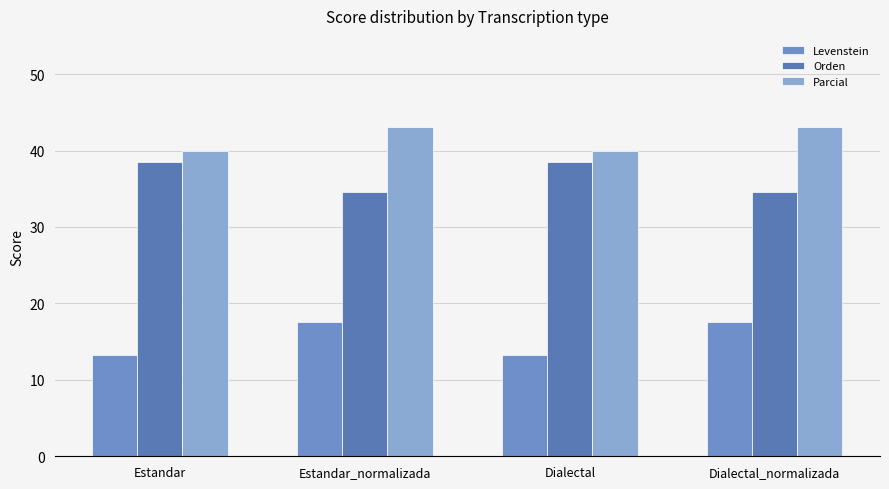

Which category has the highest value in the Levenstein series?

Estandar_normalizada